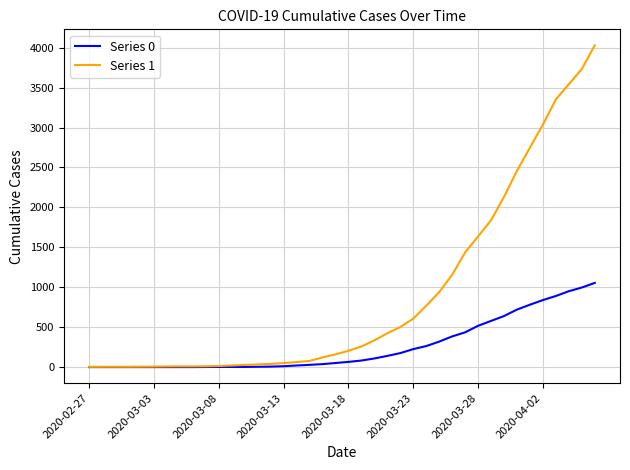

List the series in order of their peak value, highest first.

Series 1, Series 0